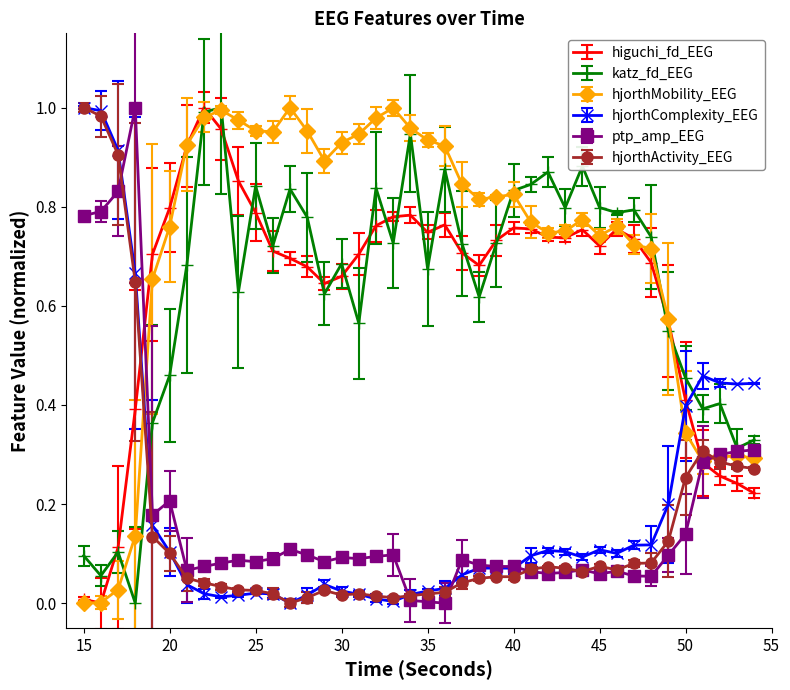

Which series has the largest total across all categories?

hjorthMobility_EEG